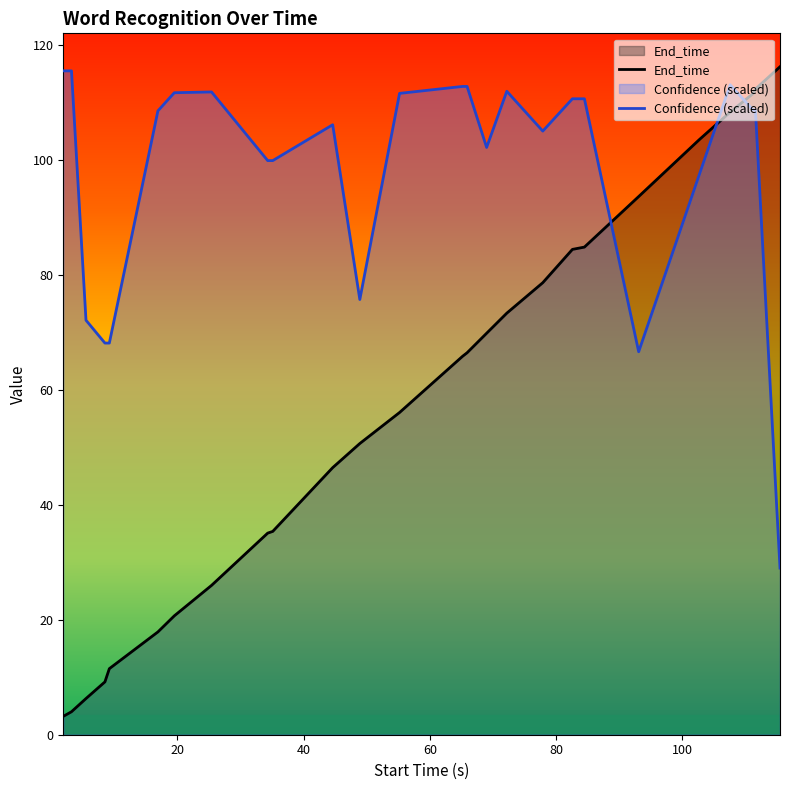

Reading right to left, what are all the values shown in this chart?

End_time: 116.3	112.4	111.6	108.4	103.6	93.7	84.9	84.5	78.7	73.4	69.9	66.5	65.9	56.1	50.7	46.5	35.4	35.1	26.0	20.7	17.9	11.5	9.2	6.3	4.0	3.2
Confidence (scaled): 29.0	108.8	108.8	113.2	97.5	66.7	110.7	110.7	105.1	112.0	102.2	112.9	112.9	111.7	75.8	106.2	100.0	100.0	111.9	111.8	108.6	68.2	68.2	72.2	115.6	115.6